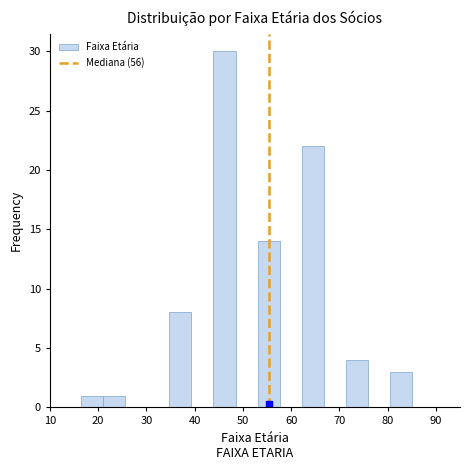

Reading left to right, list every bar in this chart as the range it spans on the x-axis followed by its height. Neither the bar edges nor the heights are printed on the chart, so give them approximately, as read against the axes.

17 to 21: 1
21 to 26: 1
26 to 30: 0
30 to 35: 0
35 to 39: 8
39 to 44: 0
44 to 48: 30
48 to 53: 0
53 to 58: 14
58 to 62: 0
62 to 67: 22
67 to 71: 0
71 to 76: 4
76 to 80: 0
80 to 85: 3